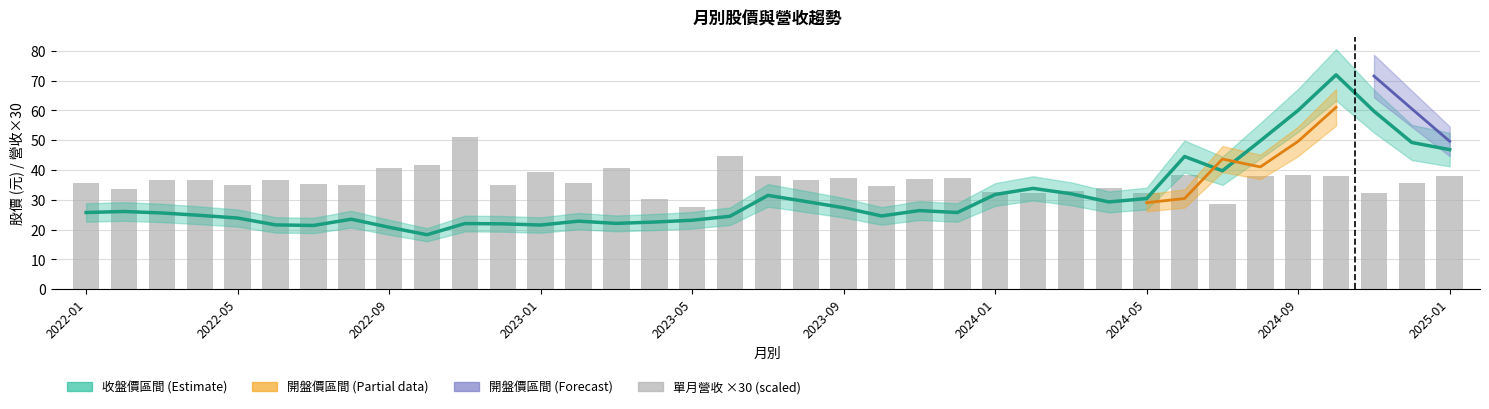

Which has a higher value, 34 or 17?

34